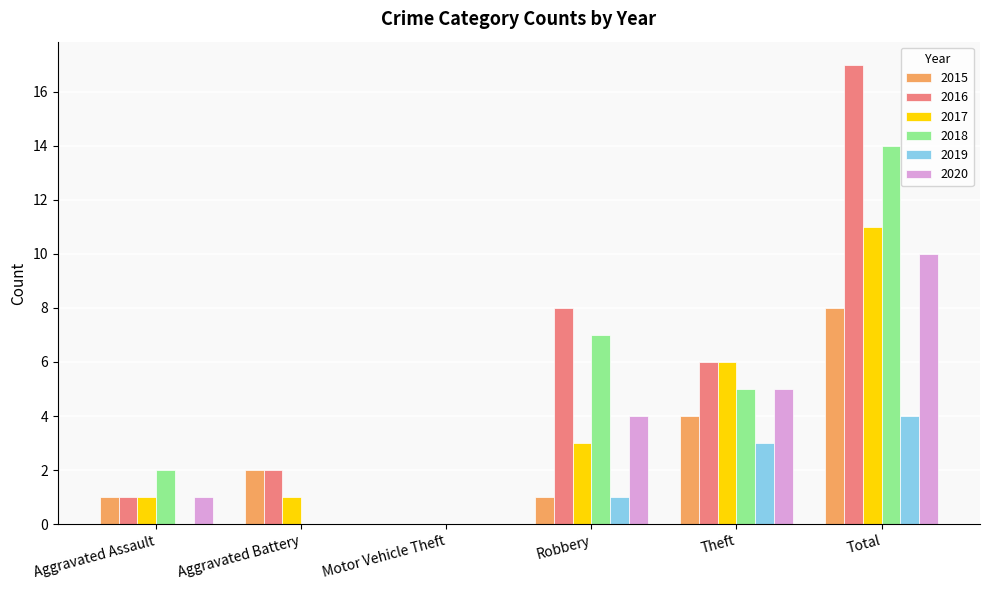

Read the 2016 value at Total.

17